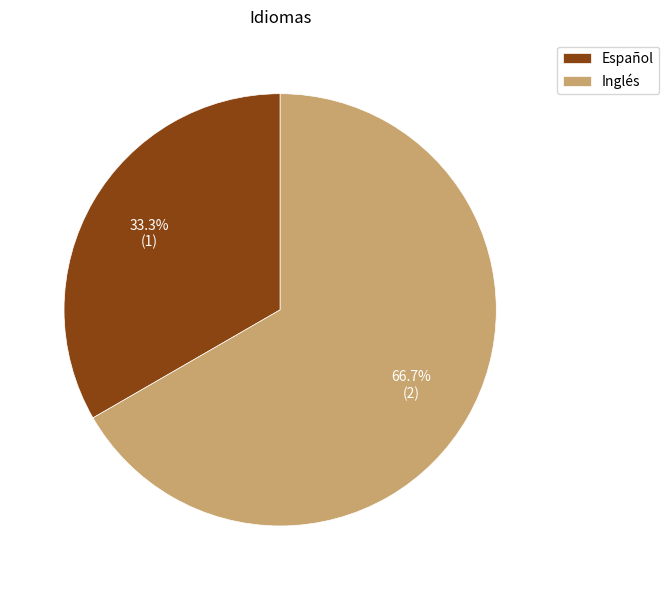

Which slice represents more than half of the pie?

Inglés